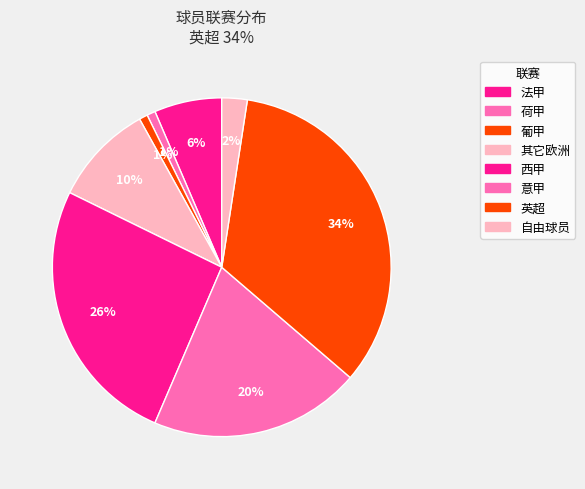

Rank the categories by value from highest to lowest.

英超, 西甲, 意甲, 其它欧洲, 法甲, 自由球员, 荷甲, 葡甲